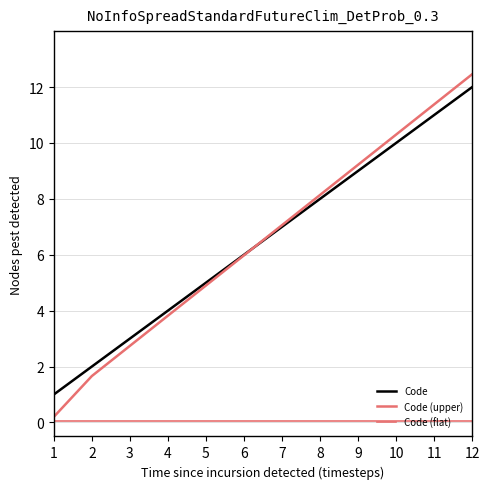

Reading right to left, extract all data points from this chart.

Code: 12.0	11.0	10.0	9.0	8.0	7.0	6.0	5.0	4.0	3.0	2.0	1.0
Code (upper): 12.5	11.4	10.3	9.2	8.1	7.1	6.0	4.9	3.8	2.7	1.7	0.2
Code (flat): 0.1	0.1	0.1	0.1	0.1	0.1	0.1	0.1	0.1	0.1	0.1	0.1